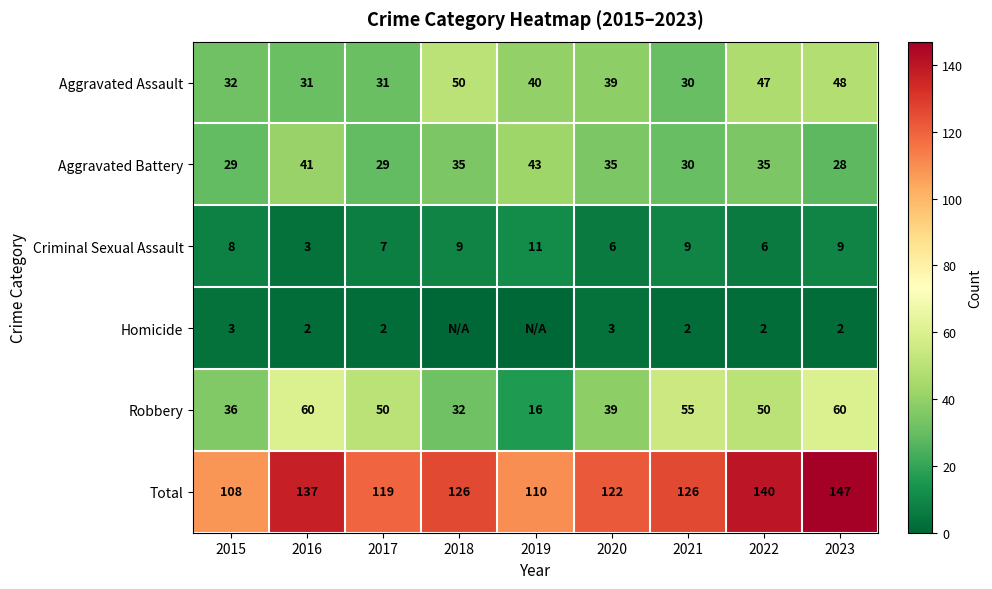

What is the sum of the Robbery values at 2016 and 2015?

96